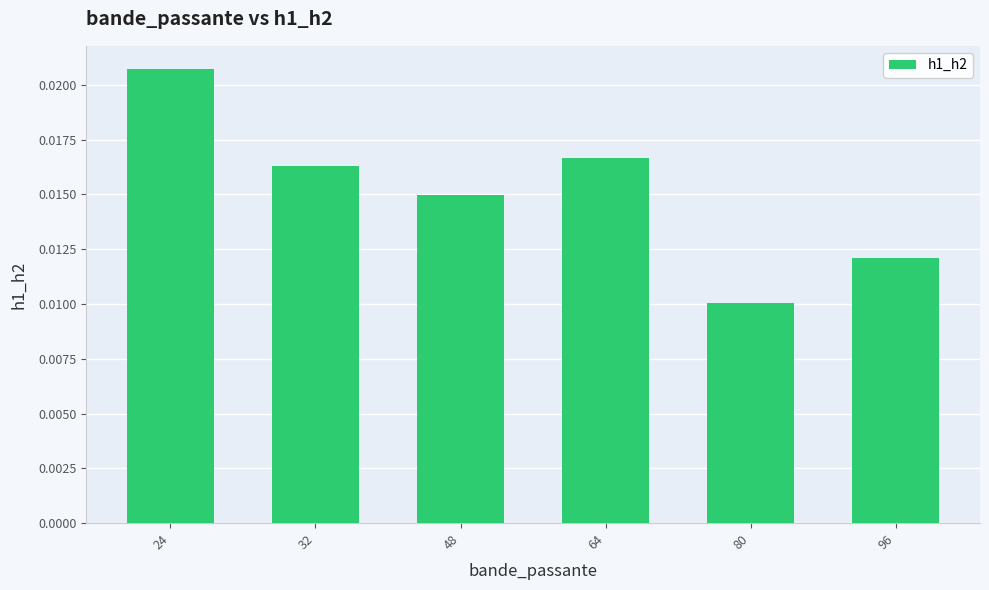

At which category does the chart reach its minimum across all series?

80